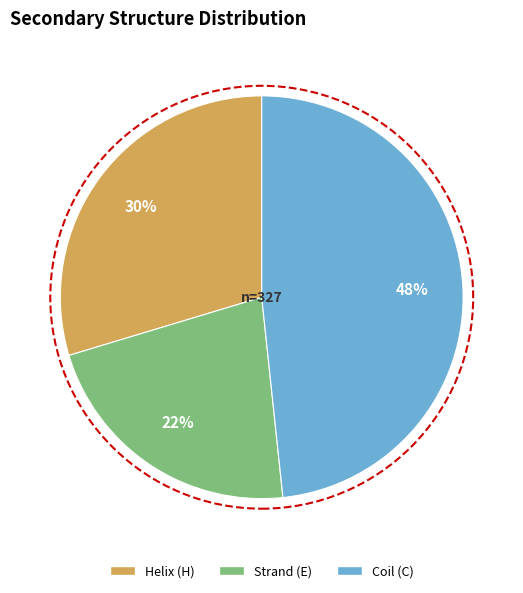

Does any single category account for the majority?

No